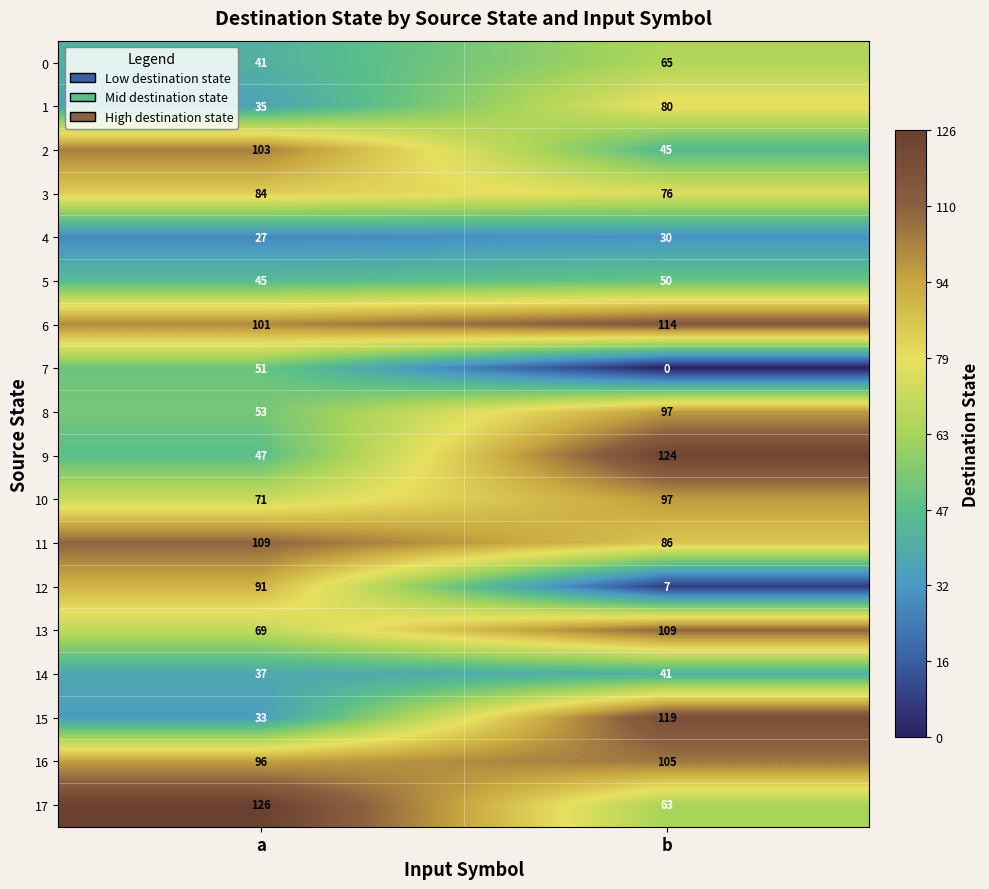

What is the spread (max minus min) of values at a?

99